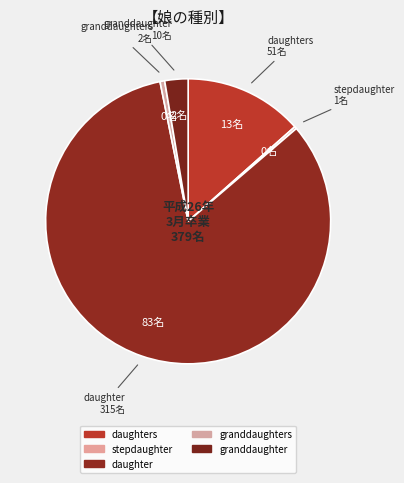

Which slice is the largest?

daughter